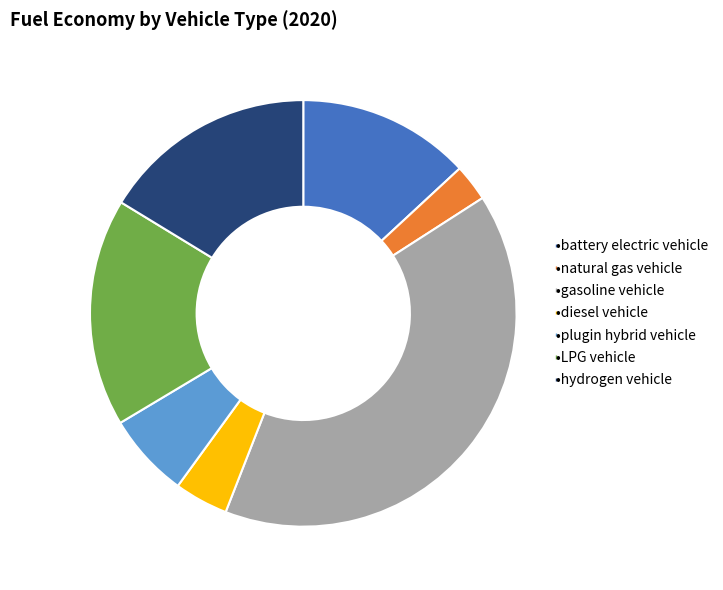

Is there a majority slice in this chart?

No